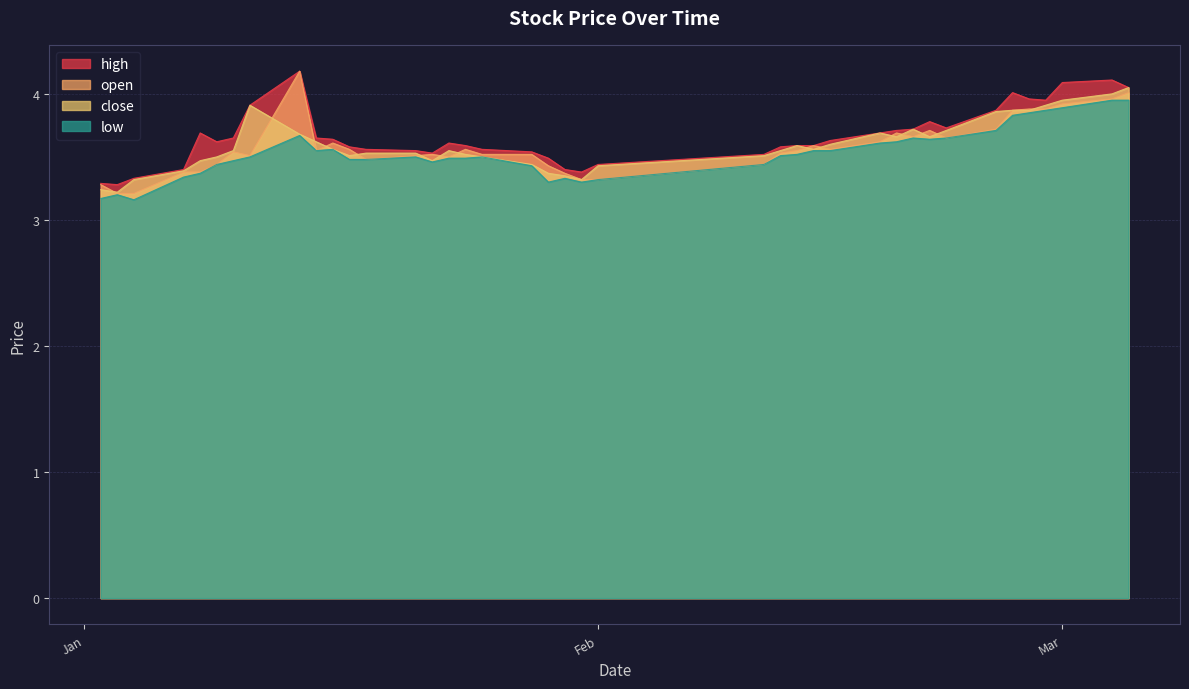

True or false: close and high intersect in this chart.

False